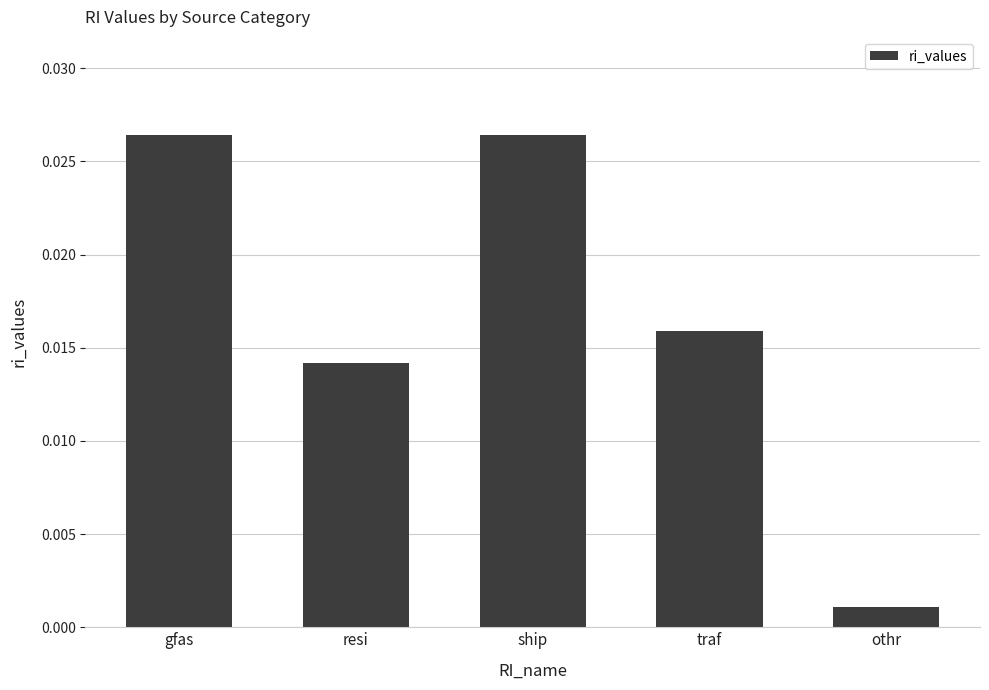

What is the label of the 5th bar from the left?

othr